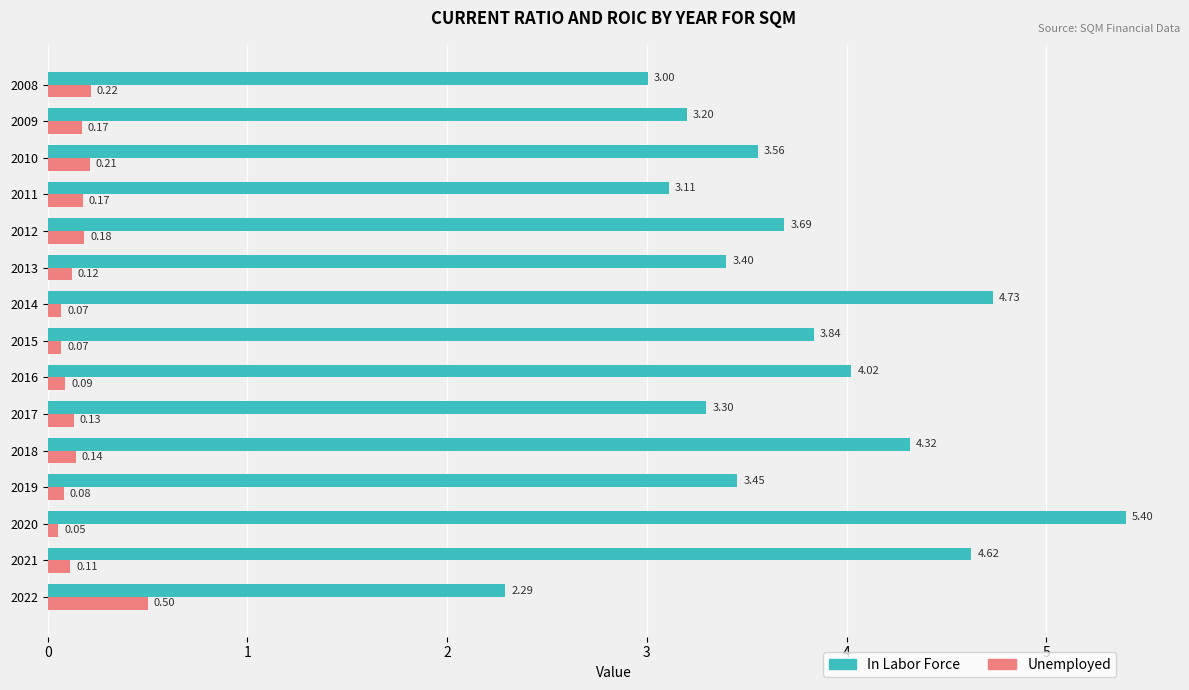

Which category has the lowest value in the Unemployed series?

2020